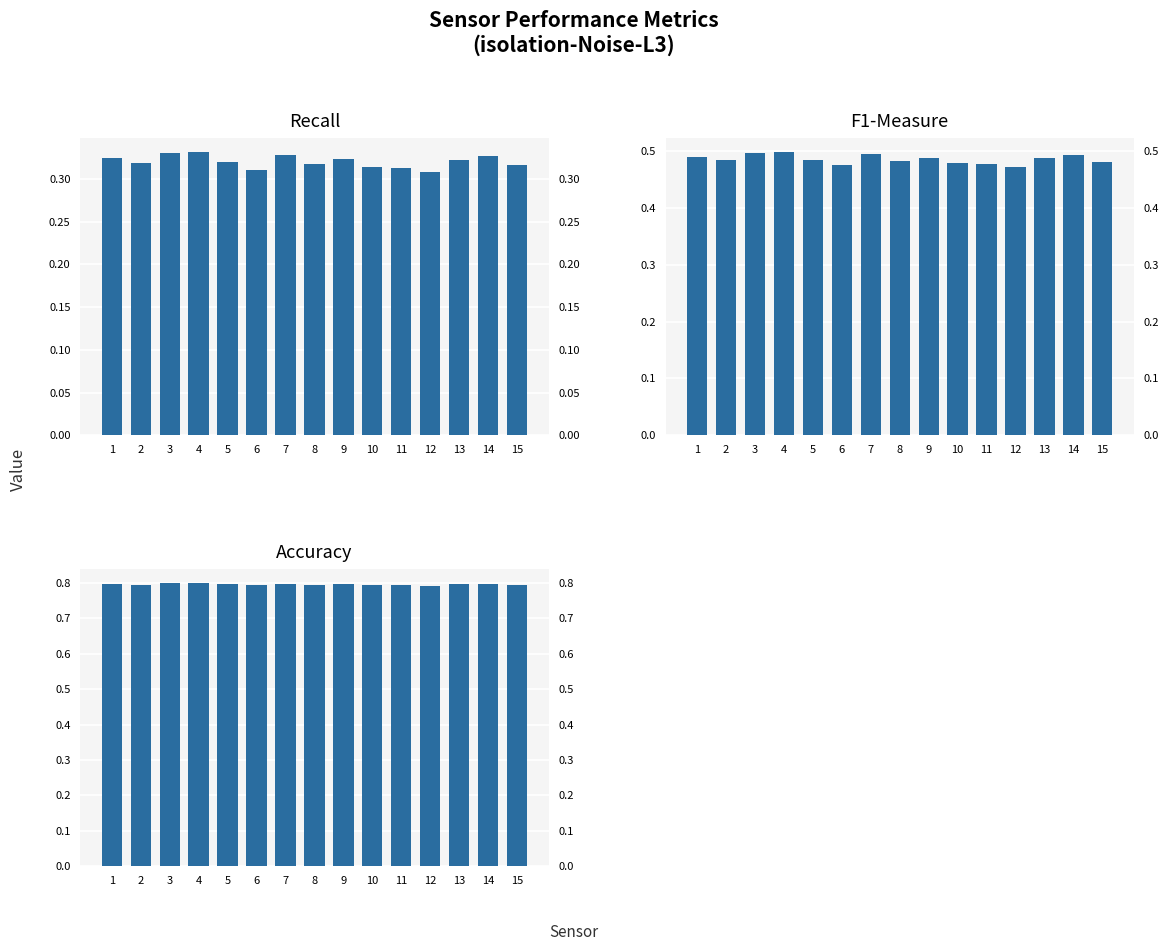

How many bars are there in total?

45